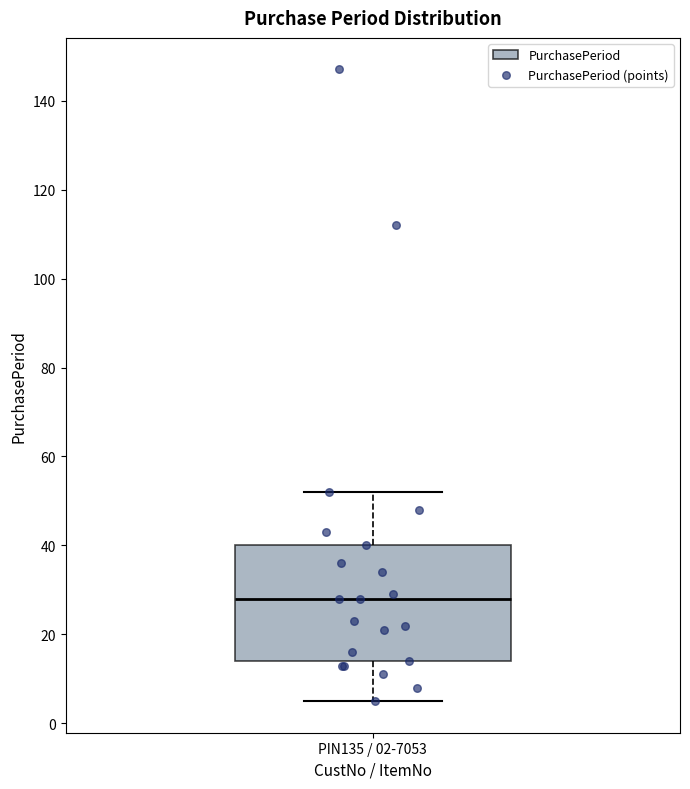

Transcribe this box plot: give where the median line is, the range the box spans, and where the two whiskers end, as read against the y-axis. The values are not printed on the chart, so give them approximately, as read against the axis.

median 28, box 14 to 40, whiskers 6 to 52